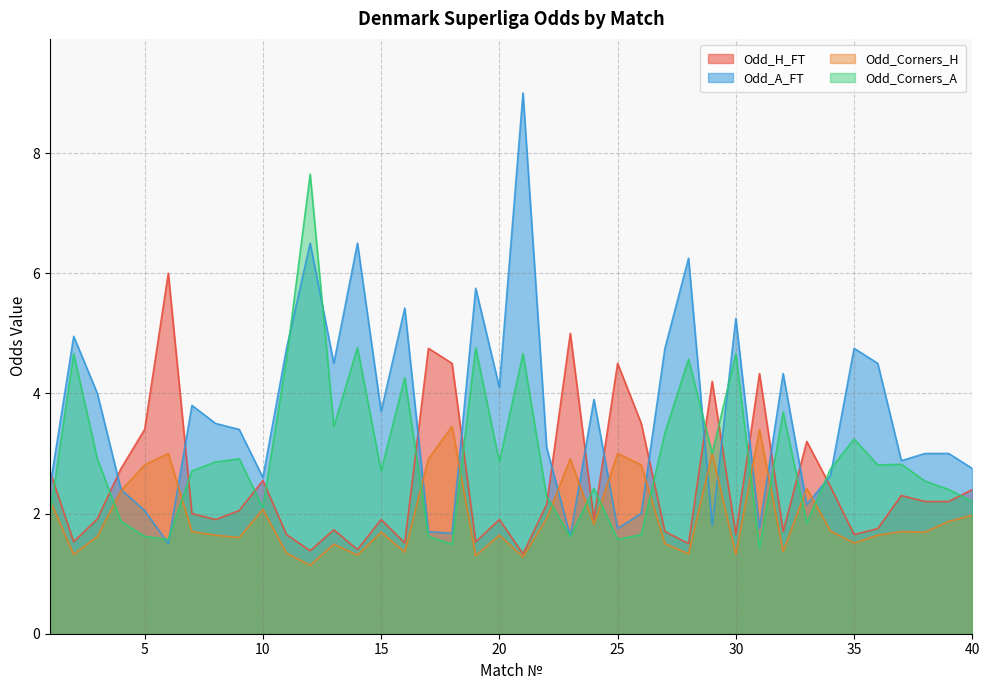

How many lines are shown in the chart?

4